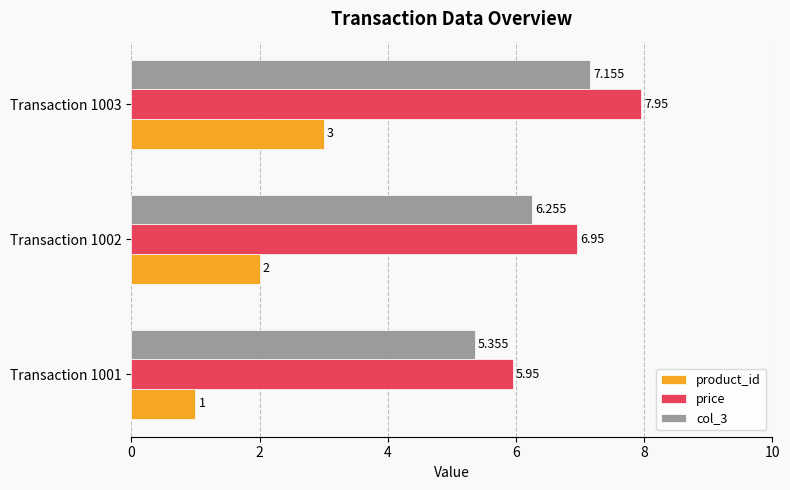

Which series has the largest total across all categories?

price